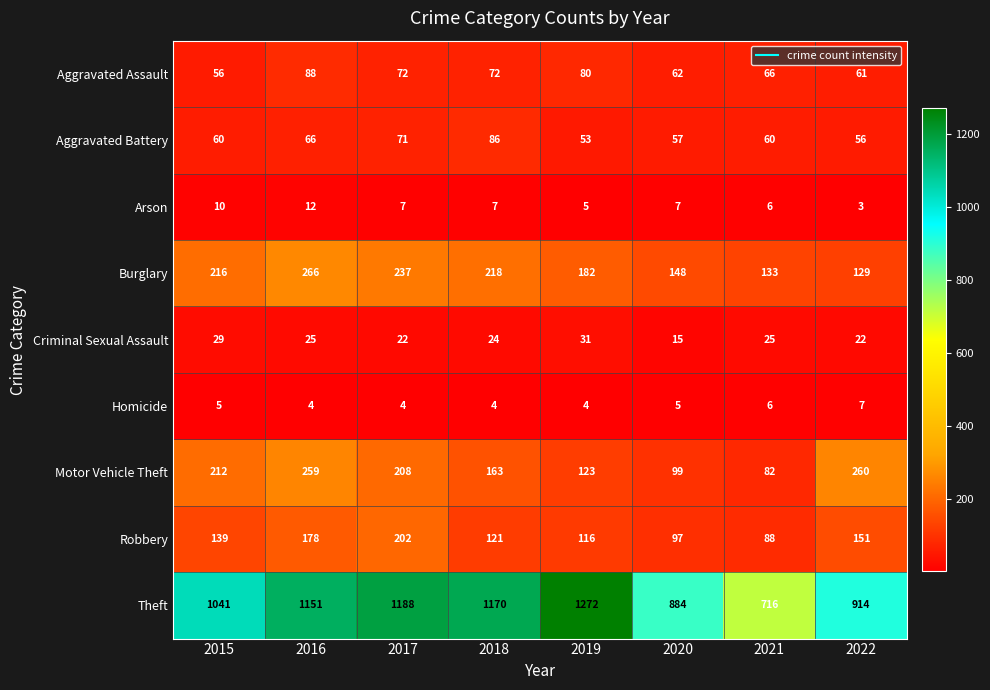

How many series are shown in this chart?

9